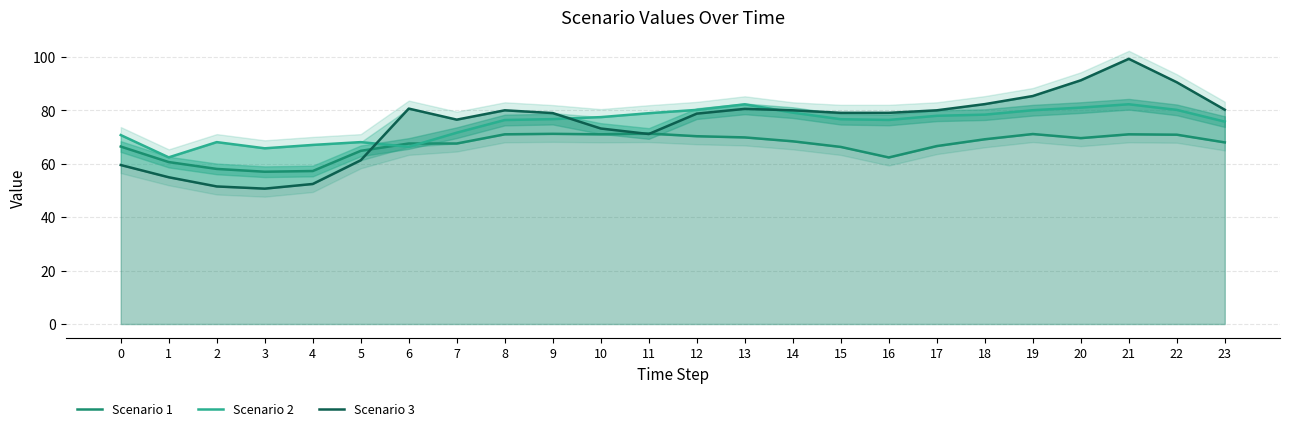

How many intersections are there between Scenario 1 and Scenario 2?

2